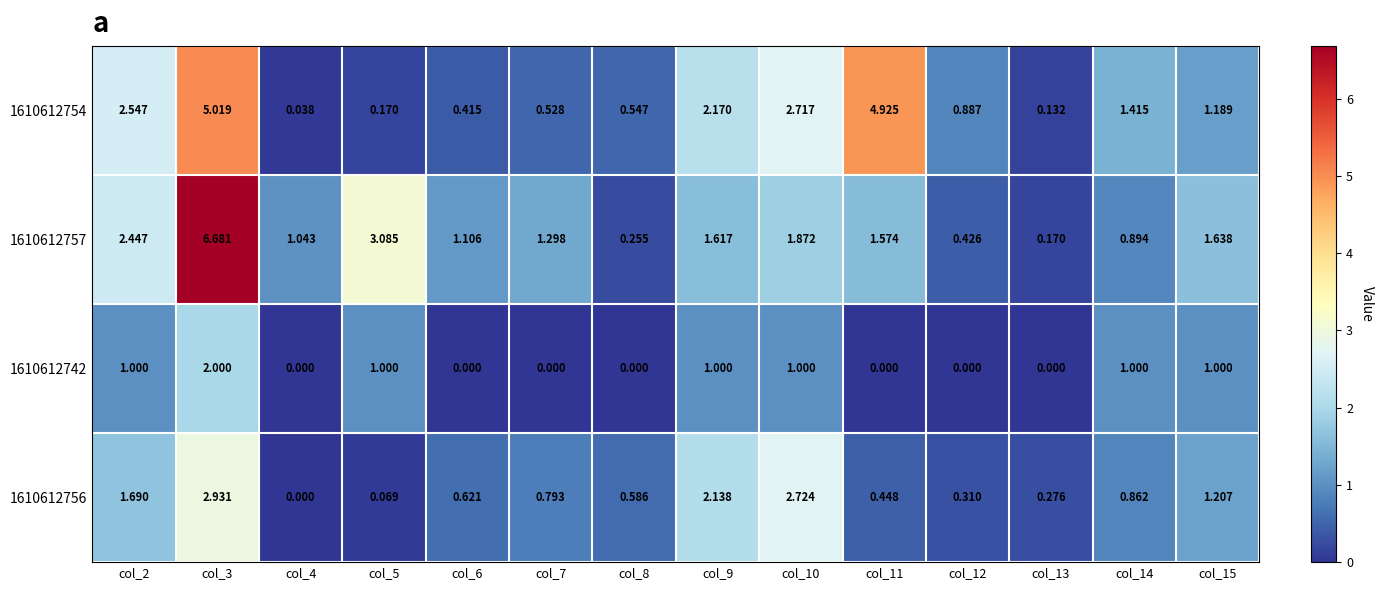

Is the value of 1610612742 at col_6 greater than the value of 1610612754 at col_13?

No